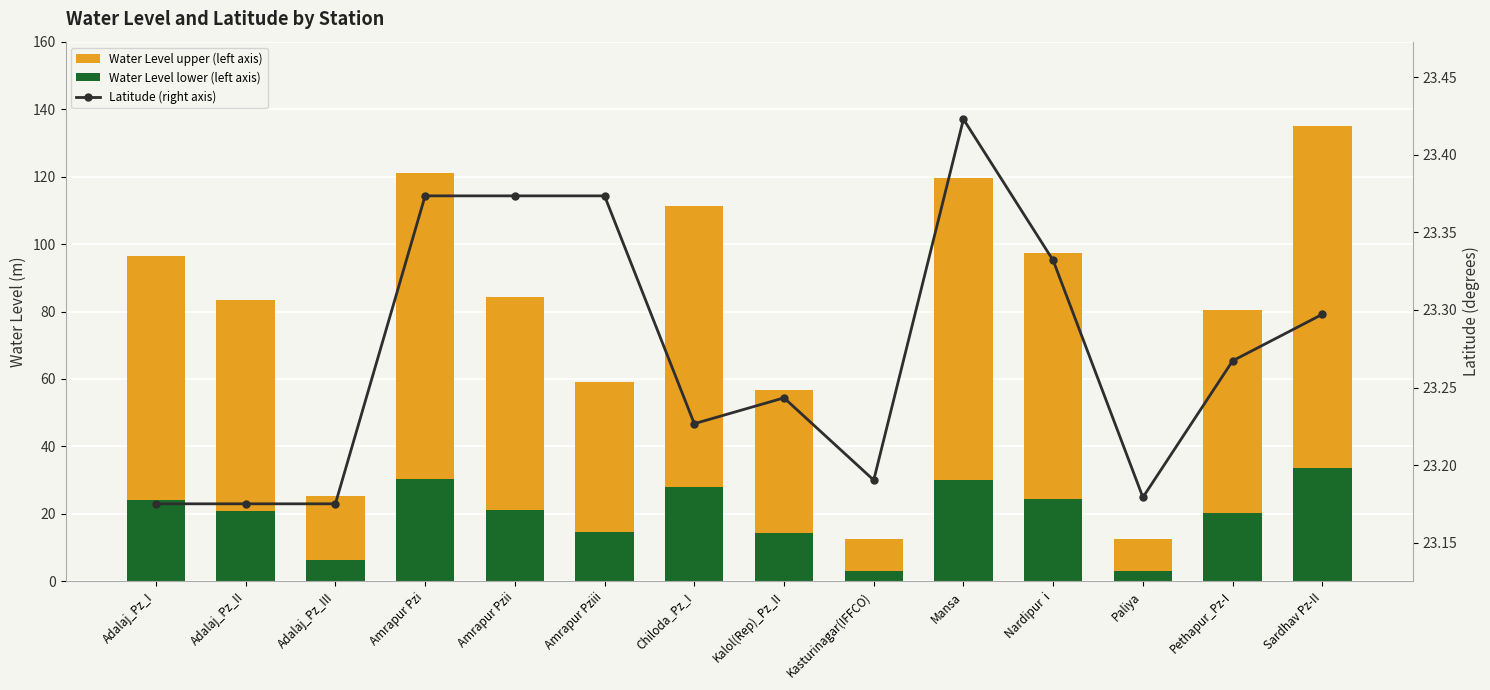

How many values in the Water Level upper (left axis) series are below 63?

7